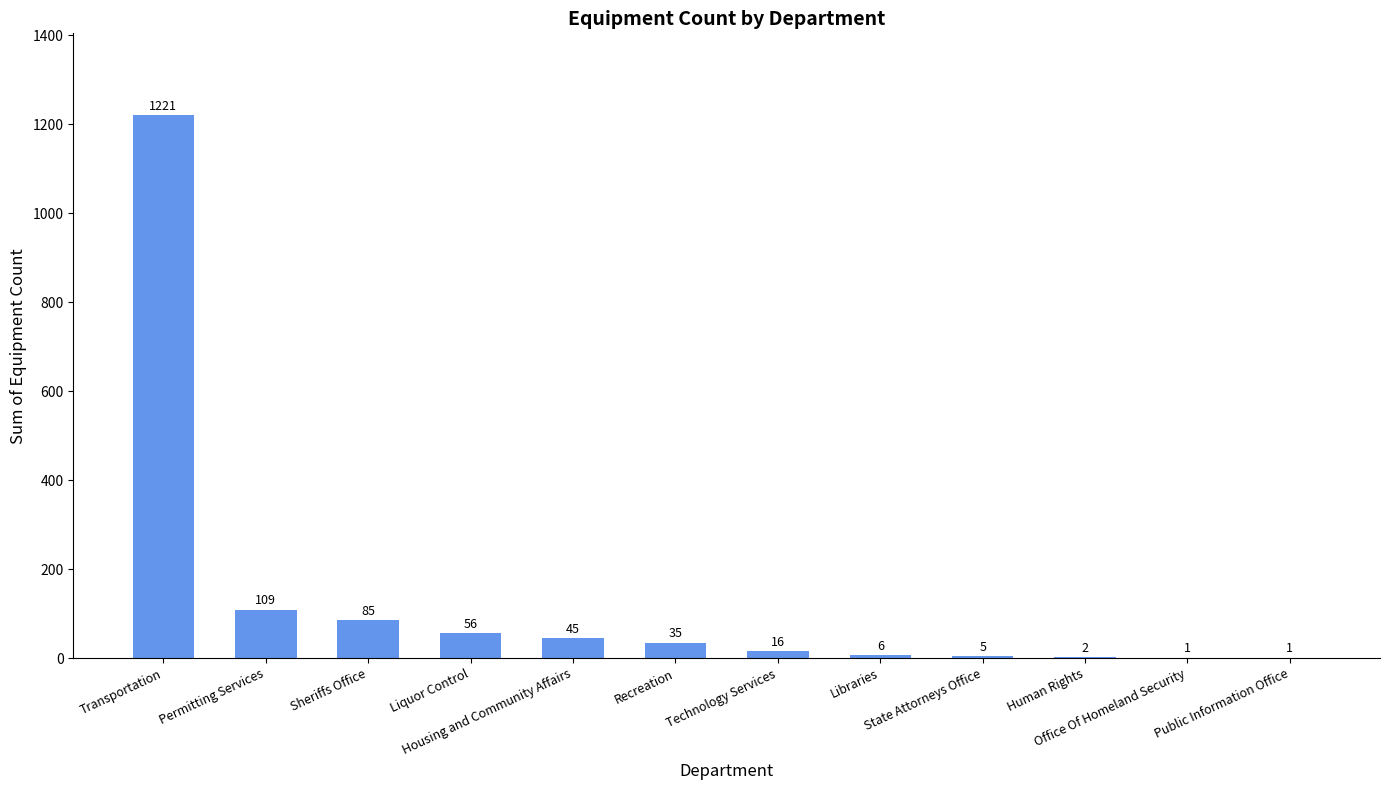

What is the difference between the values at Libraries and Human Rights?

4